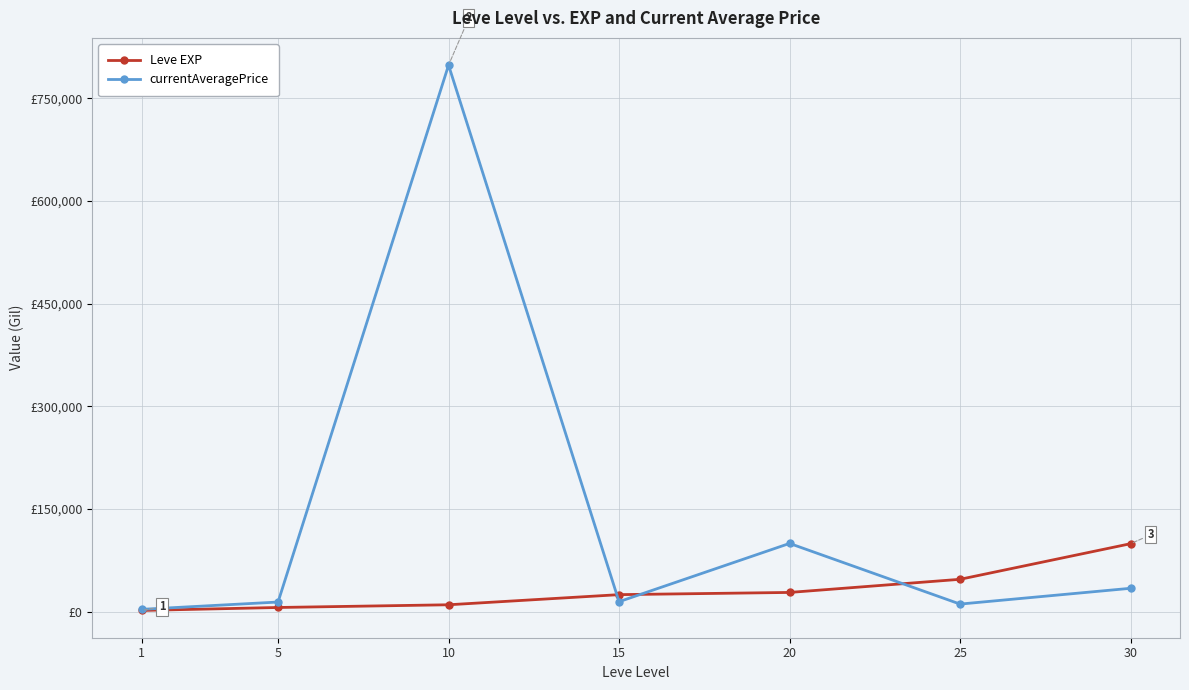

Reading left to right, list all the values displayed in this chart.

Leve EXP: 1=1690	5=6030	10=9990	15=24790	20=28010	25=47200	30=99220
currentAveragePrice: 1=3307	5=14000	10=798284	15=14499	20=99613	25=10999	30=34067